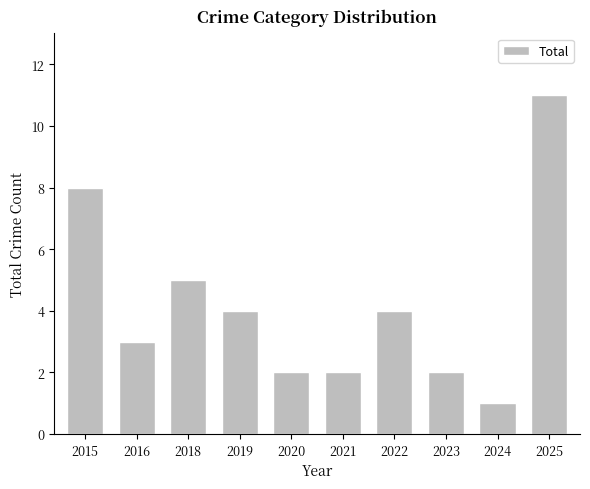

Reading left to right, list all the values displayed in this chart.

8	3	5	4	2	2	4	2	1	11